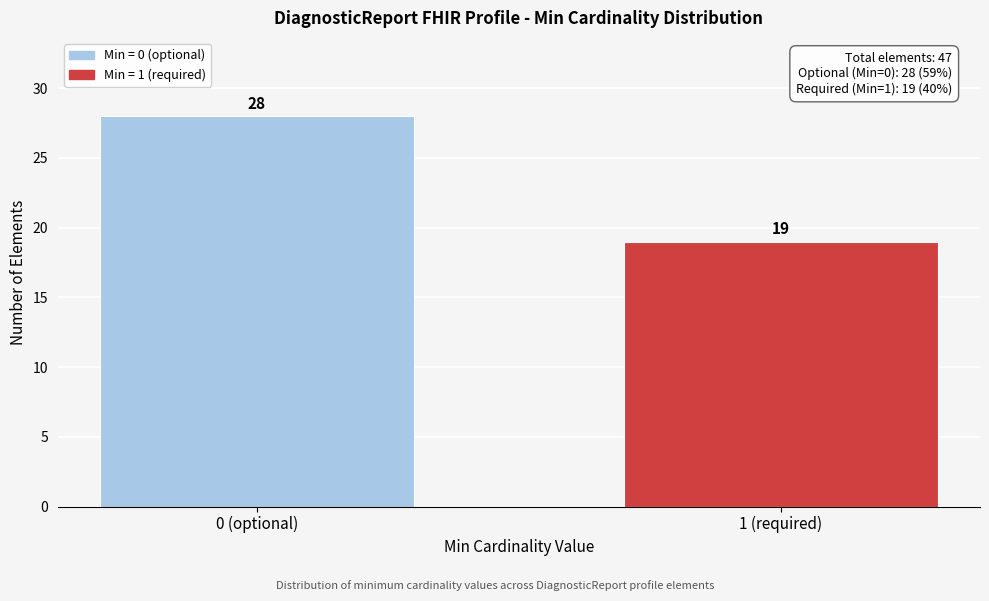

Reading left to right, list all the values displayed in this chart.

28	19